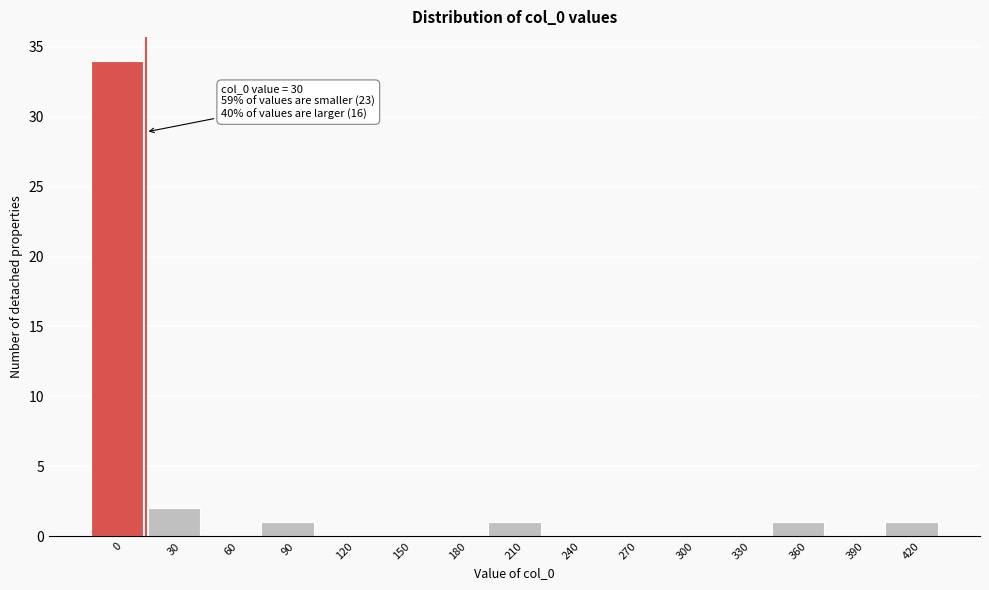

Reading right to left, extract all data points from this chart.

420=1	390=0	360=1	330=0	300=0	270=0	240=0	210=1	180=0	150=0	120=0	90=1	60=0	30=2	0=34